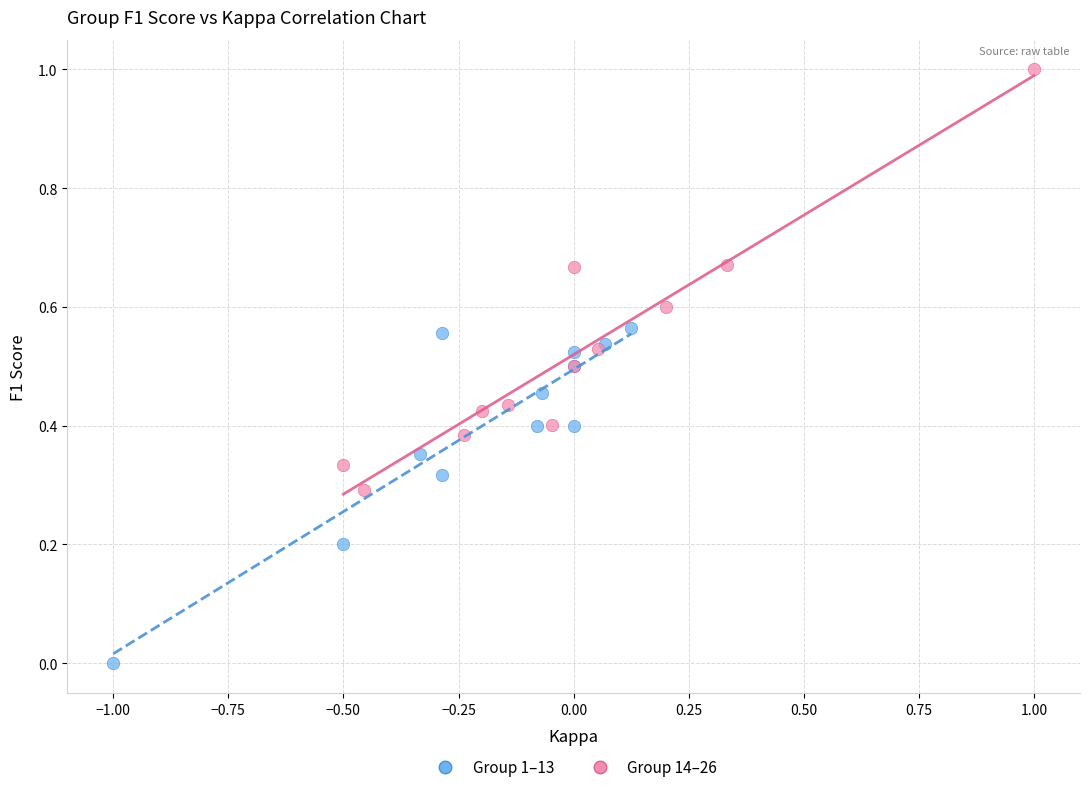

Which series contains the lowest Y value?

Group 1–13